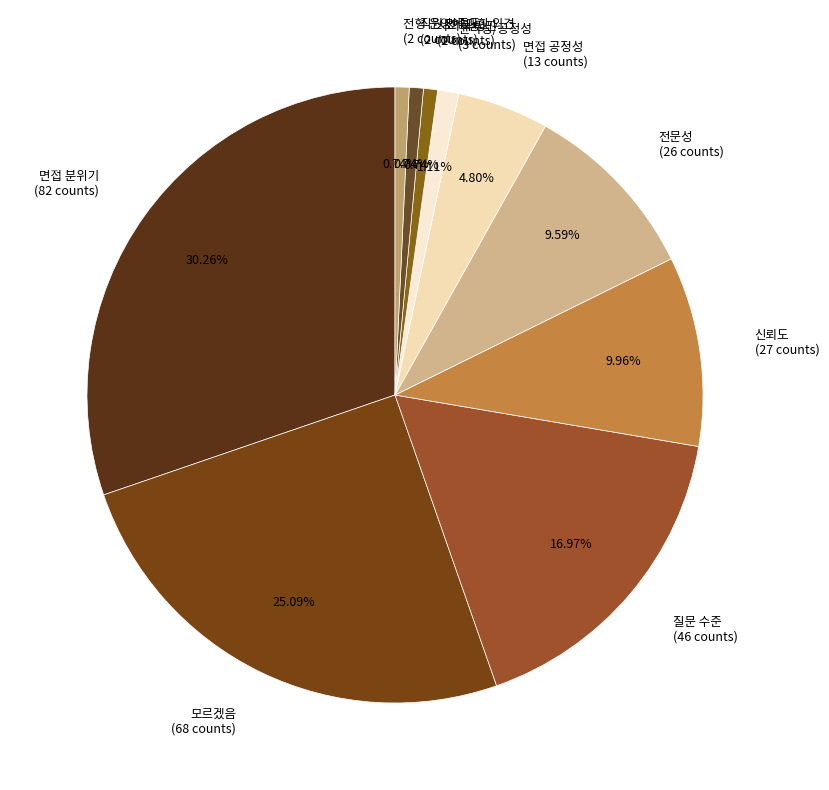

Approximately how many times larger is the value at 전문성 (26 counts) compared to 직원 만족도 (2 counts)?

13.0